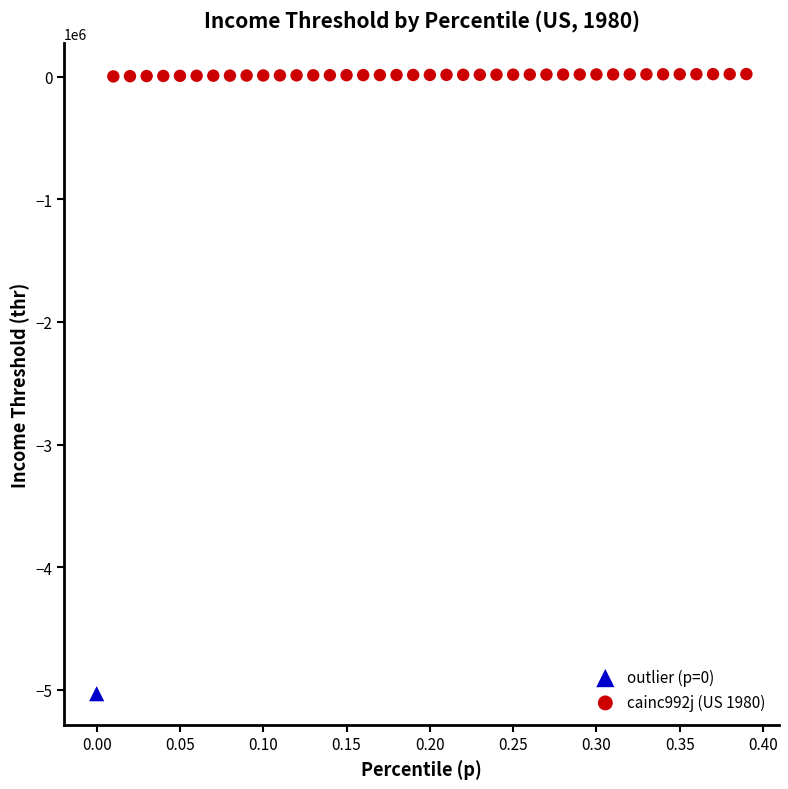

What are all the series names shown in the legend?

outlier (p=0), cainc992j (US 1980)